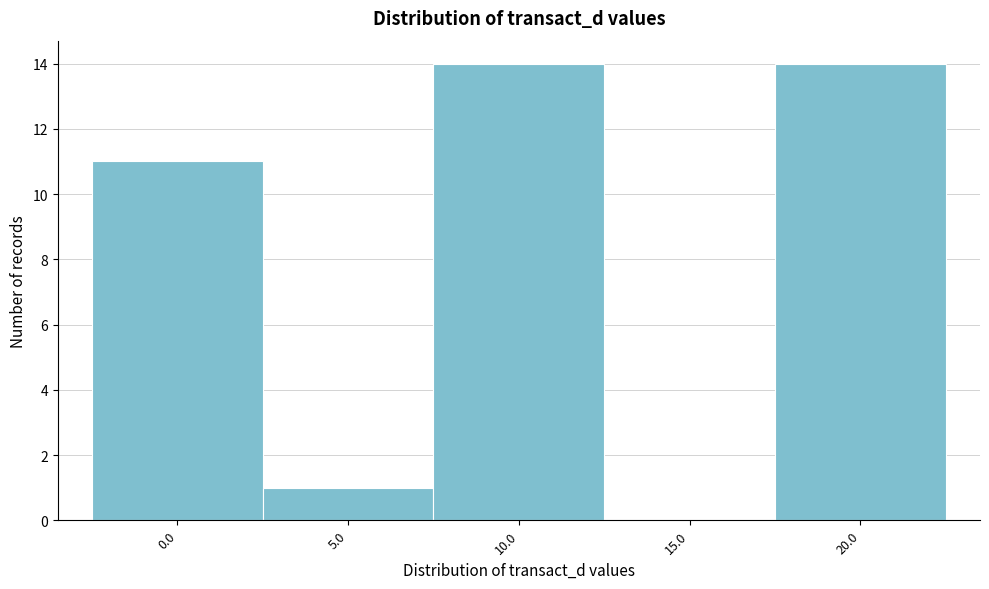

Reading right to left, transcribe all the data shown in this chart.

20.0=14	15.0=0	10.0=14	5.0=1	0.0=11